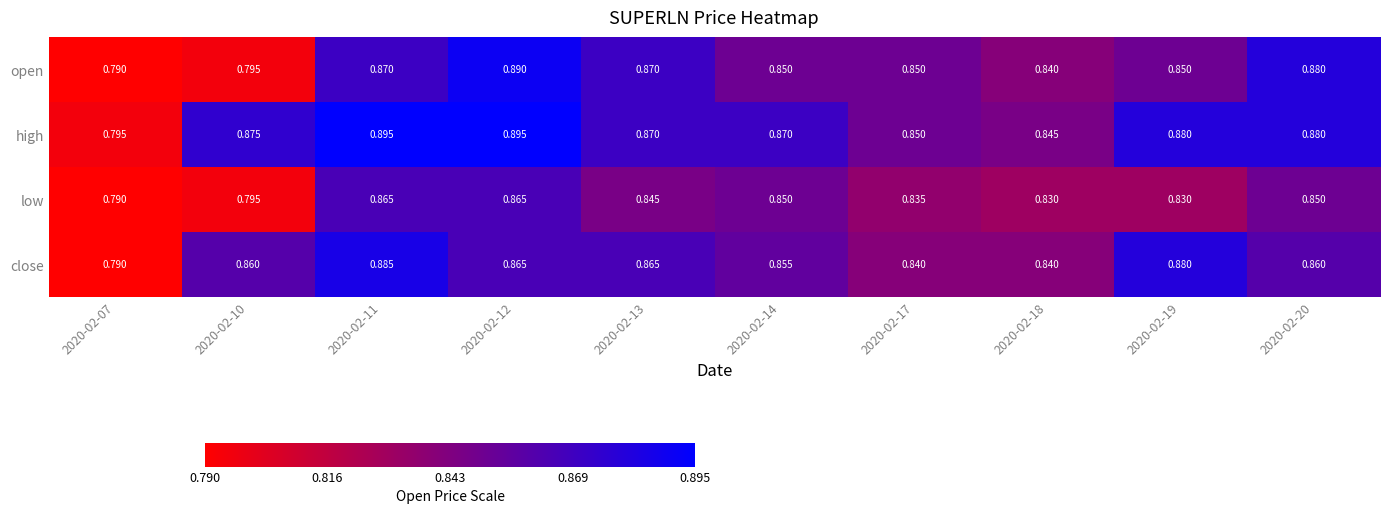

Rank the series by their maximum value, from lowest to highest.

low, close, open, high